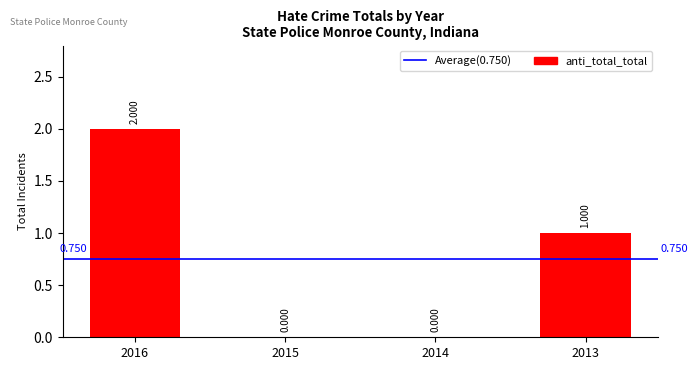

Which has a higher value, 2014 or 2016?

2016